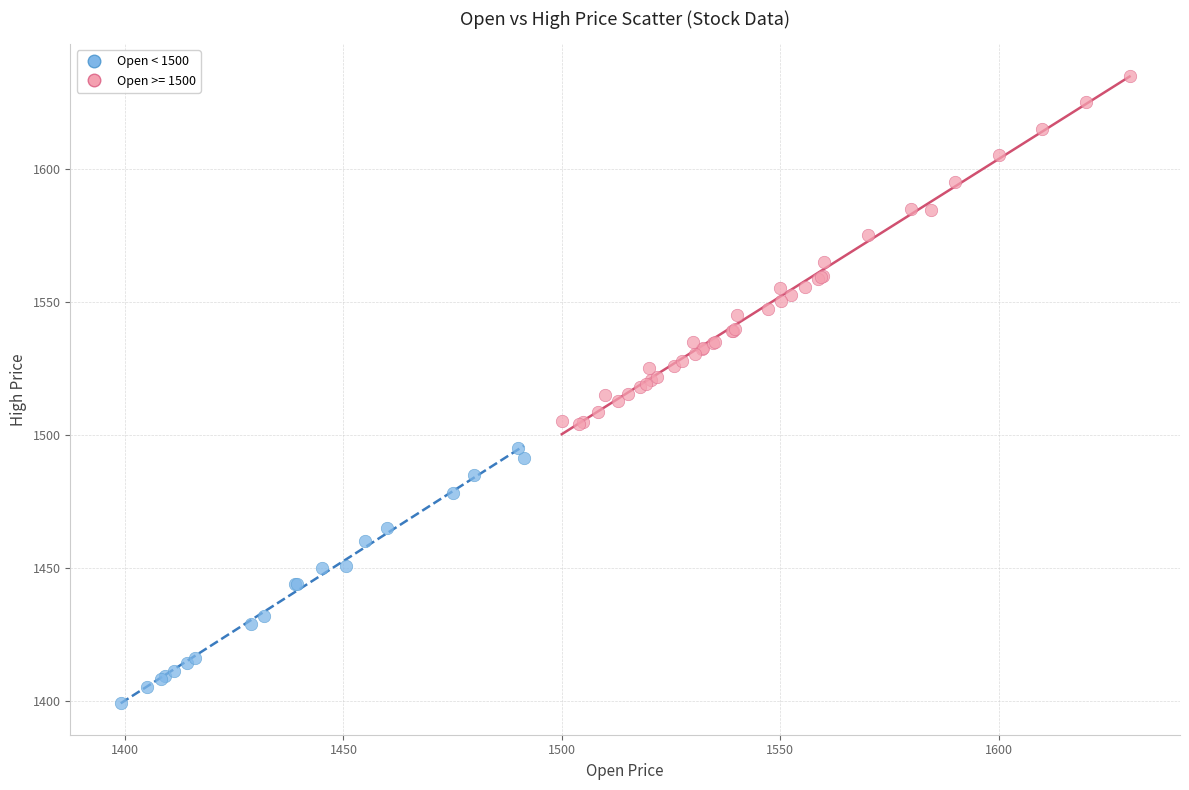

Which series contains the highest Y value?

Open >= 1500